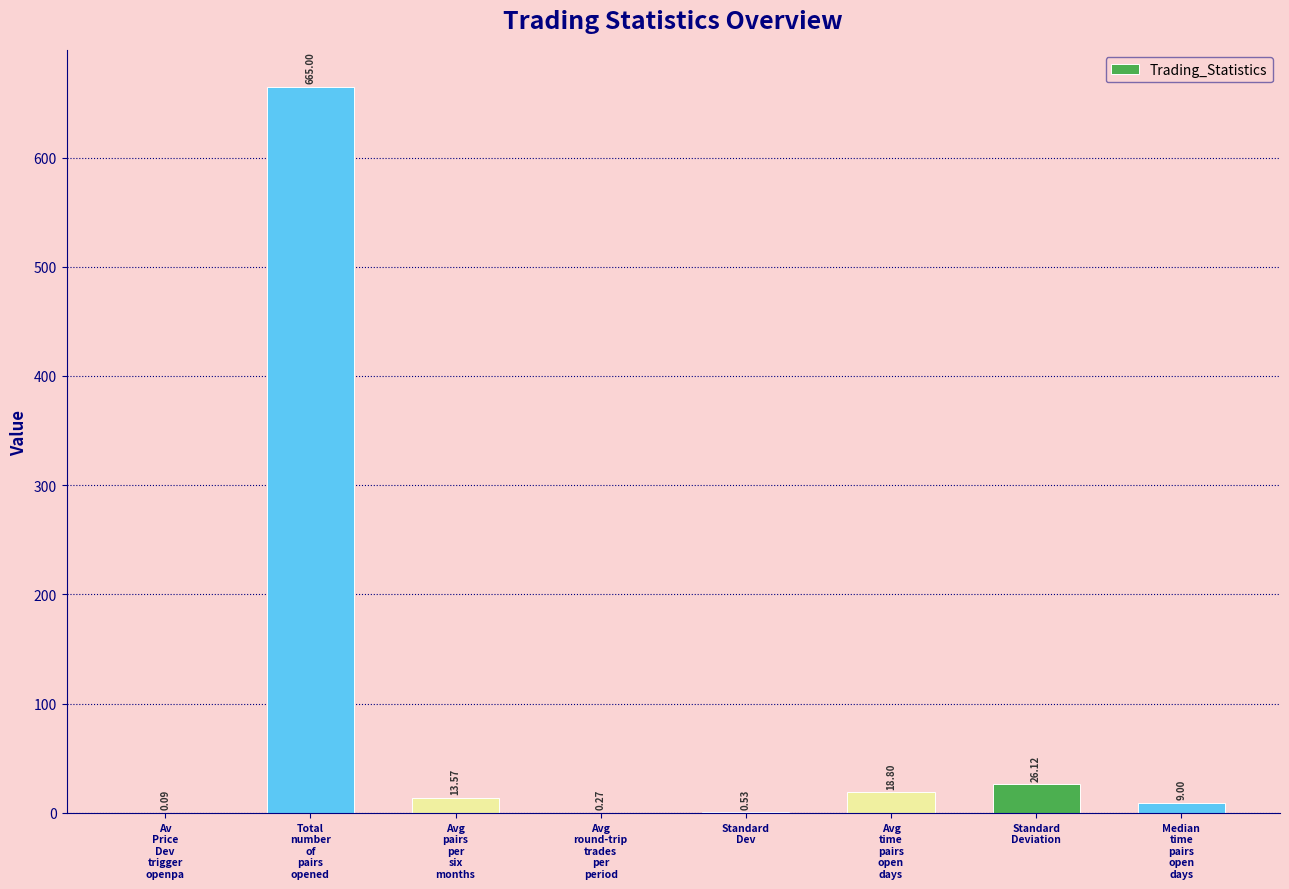

What value does the data have at Standard
Deviation?

26.1